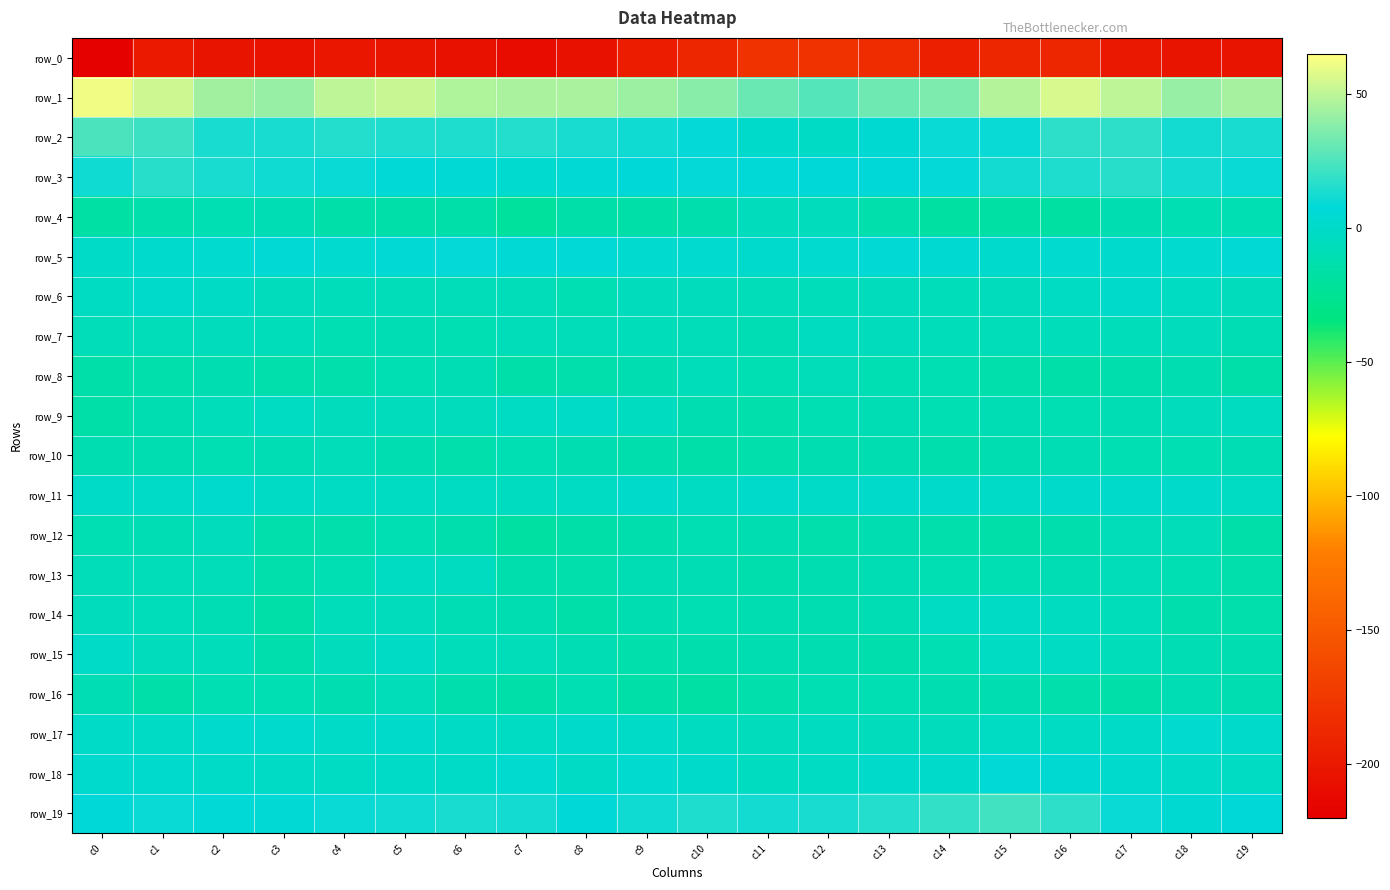

What is the minimum value for row_12?

-18.1